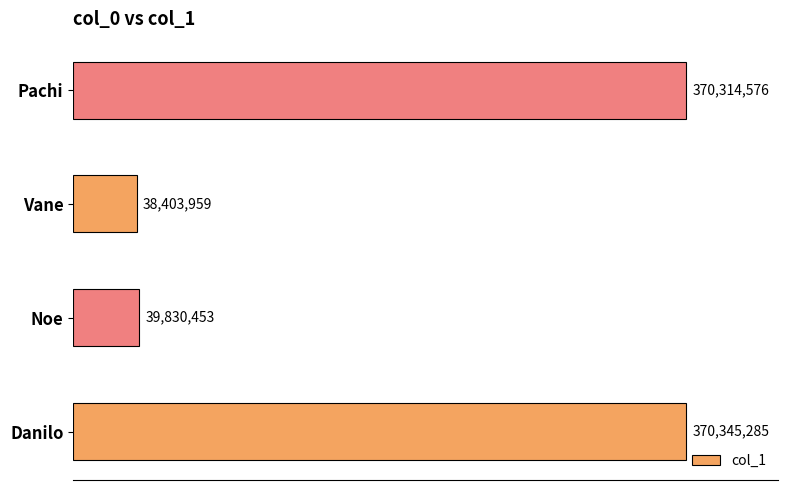

Does the chart contain any negative values?

No